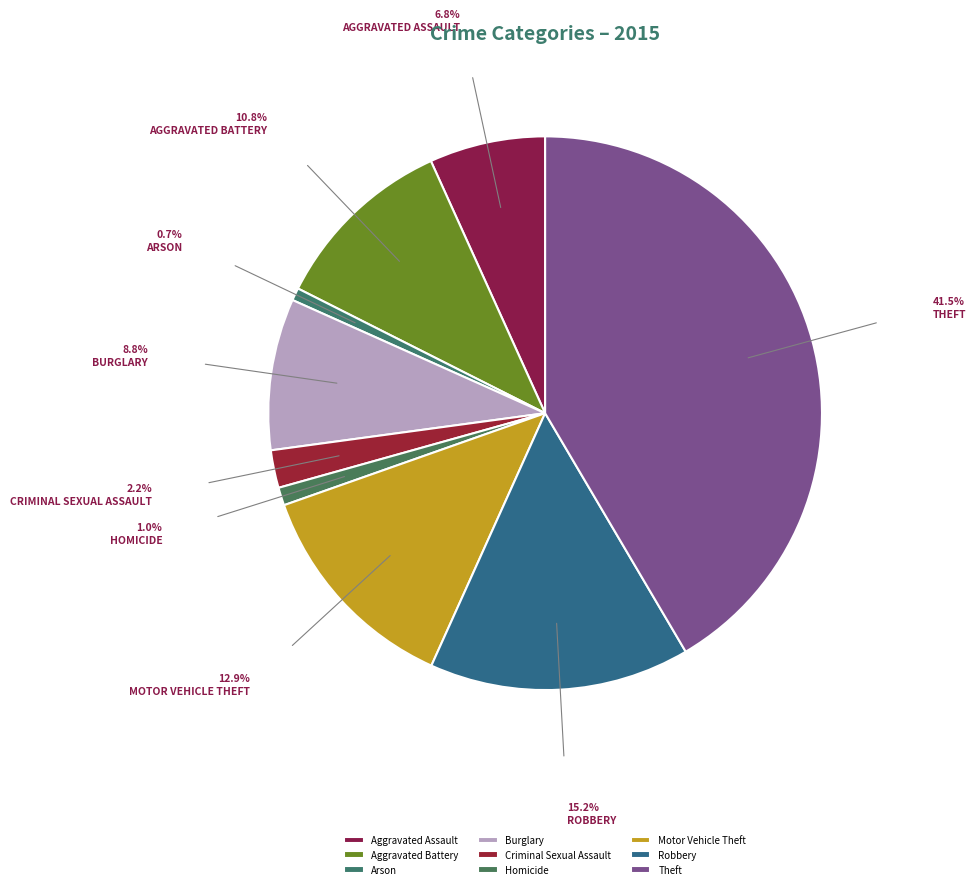

Which has a higher value, Arson or Motor Vehicle Theft?

Motor Vehicle Theft